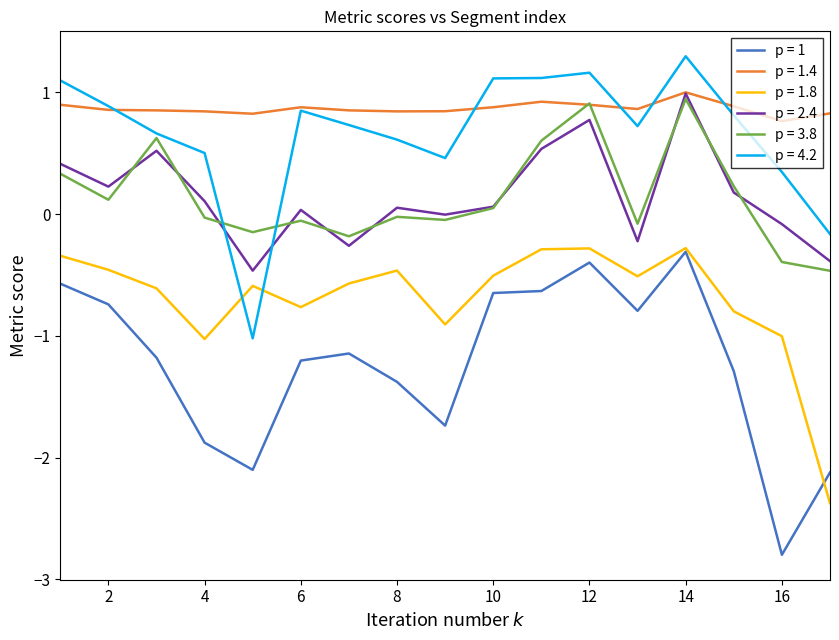

What is the maximum value for p = 1.8?

-0.3